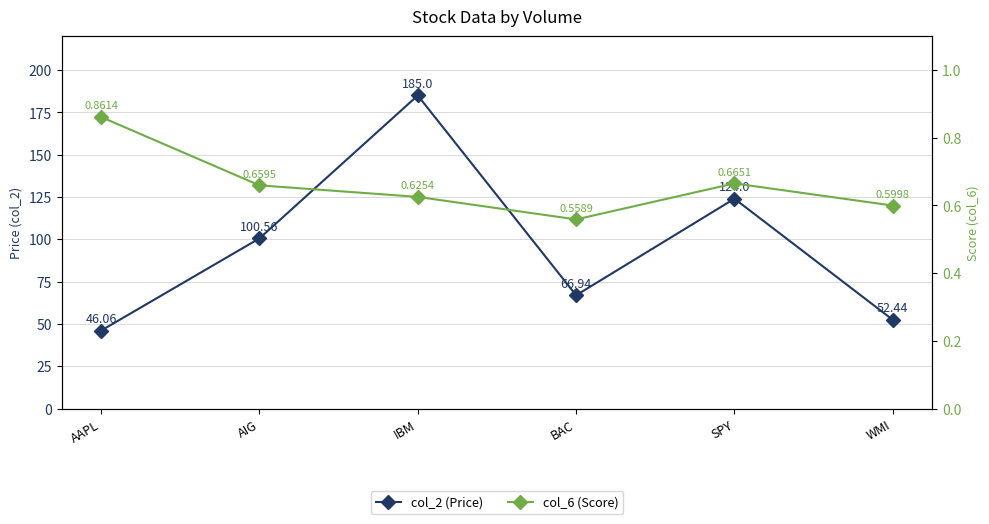

What is the difference between the highest and lowest values at BAC?

66.4